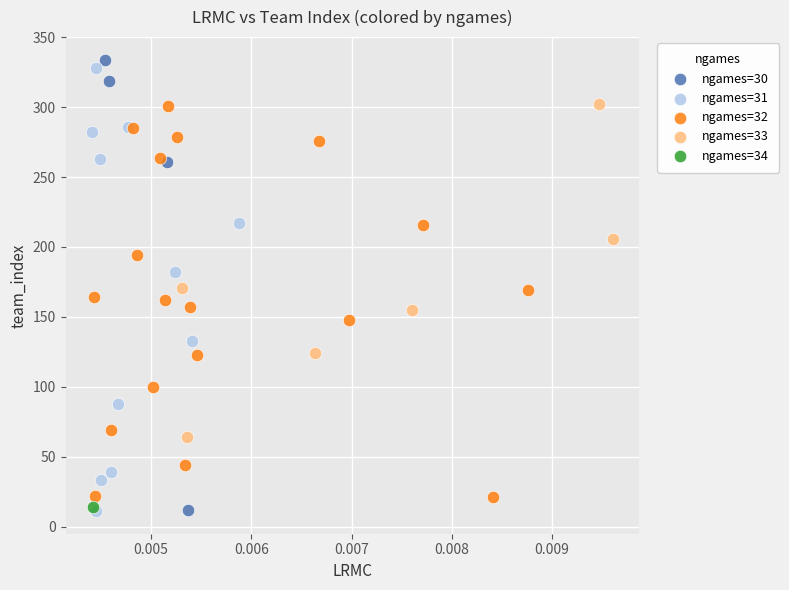

What are all the series names shown in the legend?

ngames=30, ngames=31, ngames=32, ngames=33, ngames=34